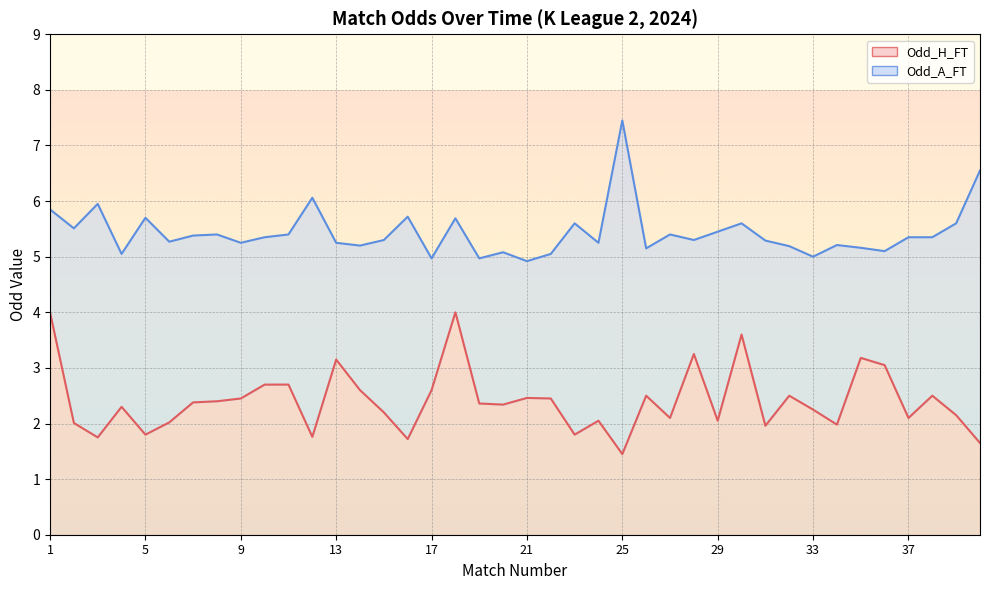

What is the maximum value shown in the chart?

6.0